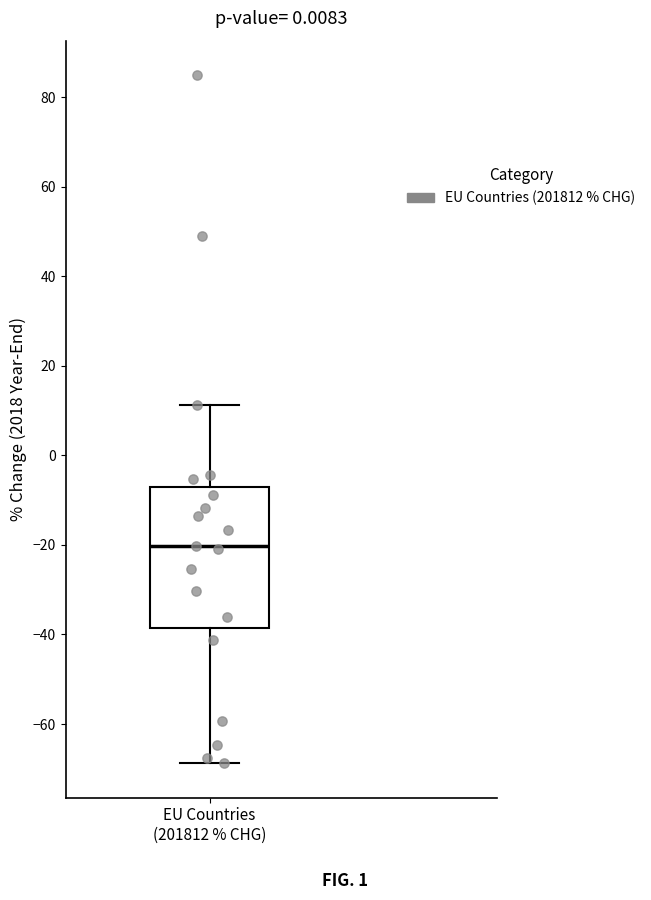

Transcribe this box plot: give where the median line is, the range the box spans, and where the two whiskers end, as read against the y-axis. The values are not printed on the chart, so give them approximately, as read against the axis.

median -20, box -38 to -8, whiskers -68 to 12